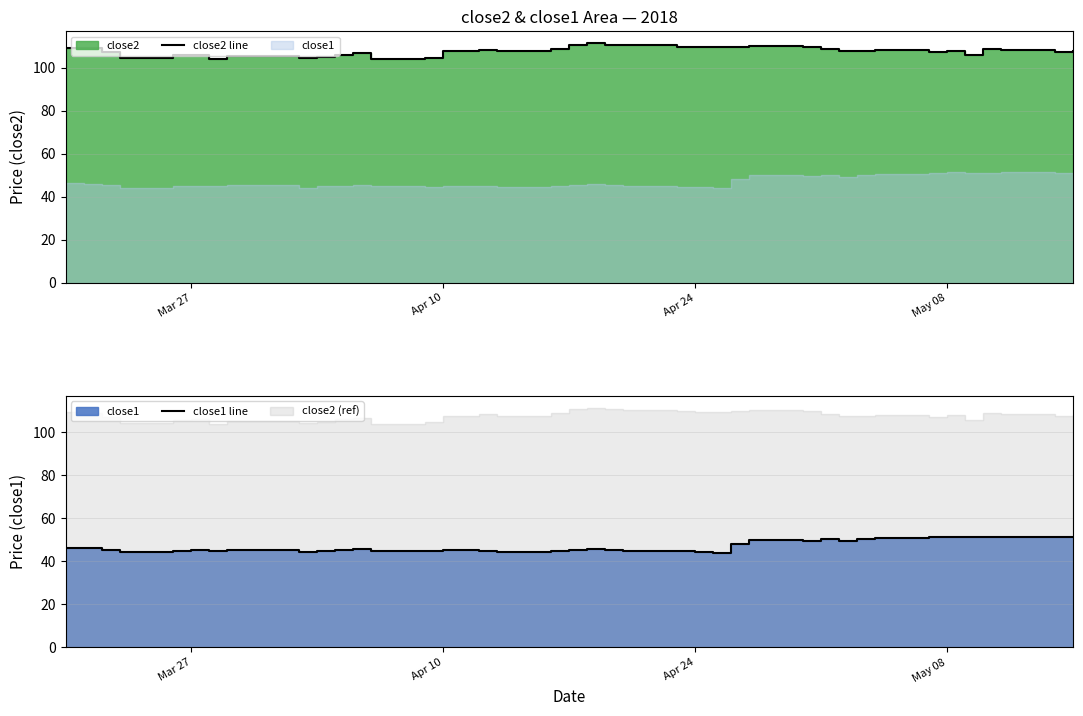

Reading left to right, list all the values displayed in this chart.

close2 line: 109.4	109.1	107.2	104.3	105.8	106.0	104.0	105.3	104.5	104.9	106.0	106.7	104.0	104.7	107.6	107.6	108.4	107.7	108.9	110.6	111.4	110.7	110.6	109.8	109.6	109.4	109.8	110.1	109.8	108.5	107.6	107.7	108.0	107.3	107.8	105.8	108.7	108.4	107.4	108.0
close1 line: 46.1	46.1	45.2	44.2	45.0	45.0	44.9	45.2	44.2	44.7	45.1	45.5	44.7	44.7	45.1	45.1	45.0	44.4	44.9	45.4	45.9	45.3	44.8	44.7	44.4	43.8	48.1	49.9	49.5	50.2	49.3	50.2	50.6	51.2	51.3	51.0	51.2	51.4	51.1	51.1